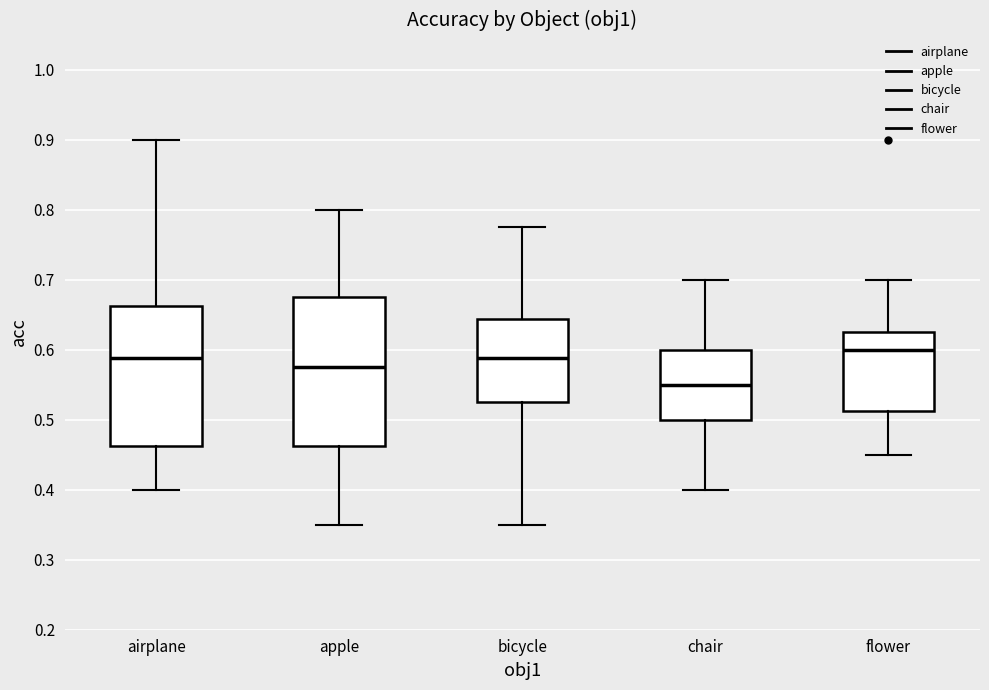

Reading left to right, read every box against the y-axis: the position of its median line, the range the box covers, and the ends of its whiskers. The values are not printed on the chart, so give them approximately, as read against the axis.

airplane: median 0.59, box 0.46 to 0.66, whiskers 0.40 to 0.90
apple: median 0.58, box 0.46 to 0.68, whiskers 0.35 to 0.80
bicycle: median 0.59, box 0.53 to 0.64, whiskers 0.35 to 0.78
chair: median 0.55, box 0.50 to 0.60, whiskers 0.40 to 0.70
flower: median 0.60, box 0.51 to 0.63, whiskers 0.45 to 0.70